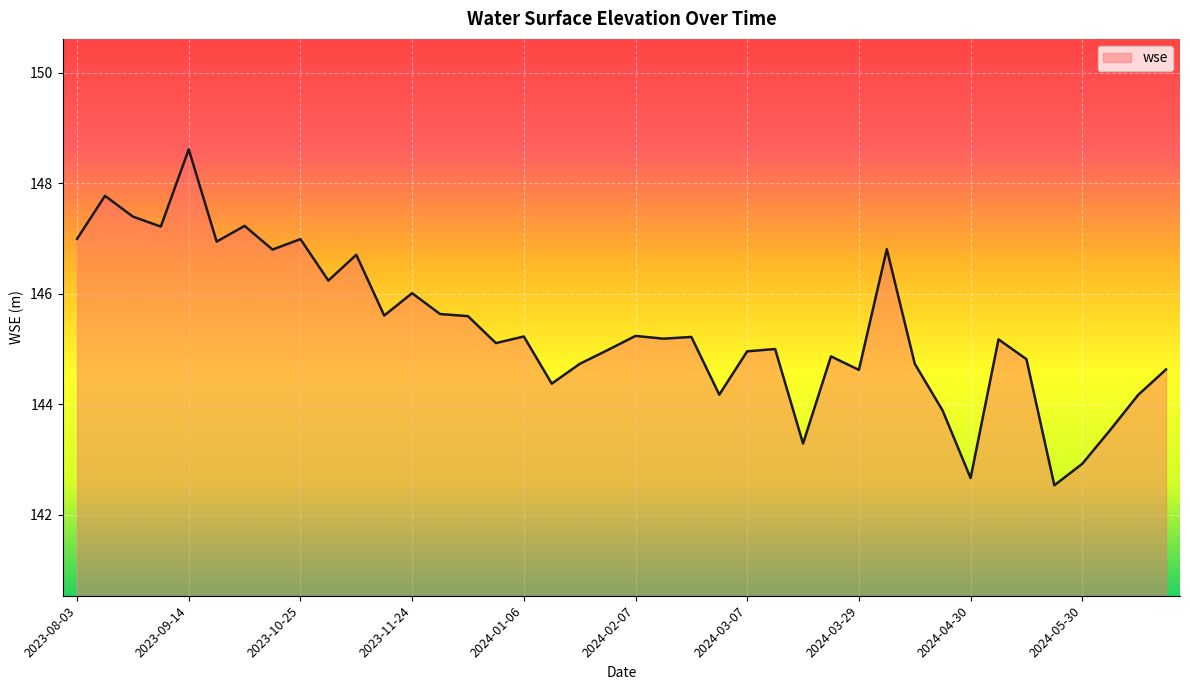

What is the difference between the maximum and minimum values?

6.1